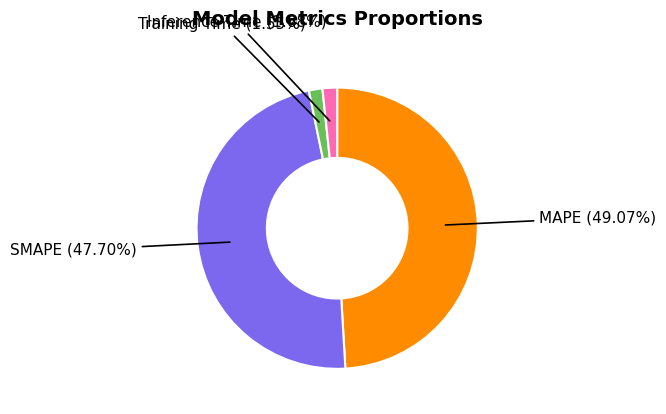

Combined, do MAPE and Inference Time account for over 50%?

Yes